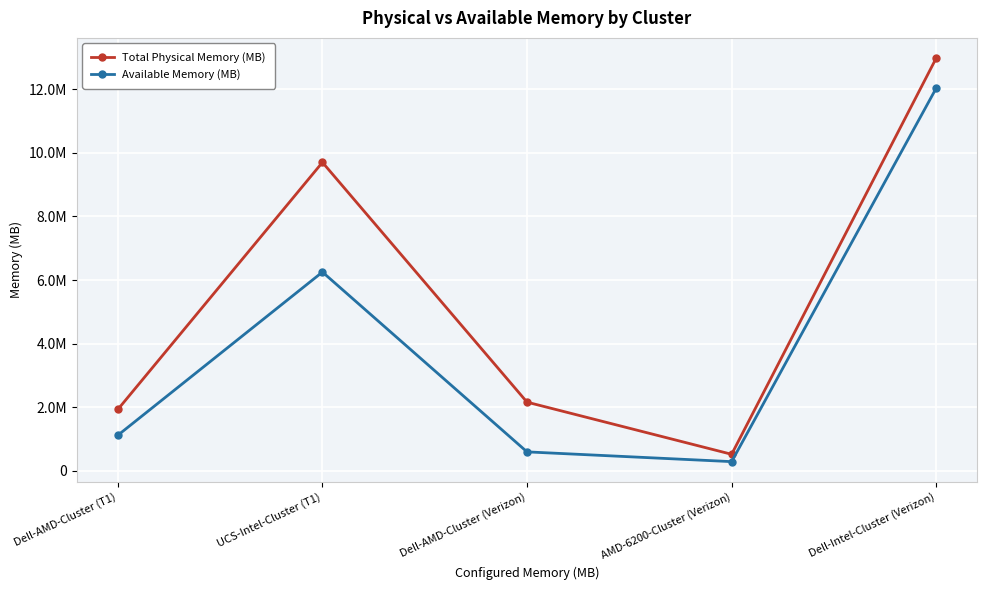

What are all the series names shown in the legend?

Total Physical Memory (MB), Available Memory (MB)